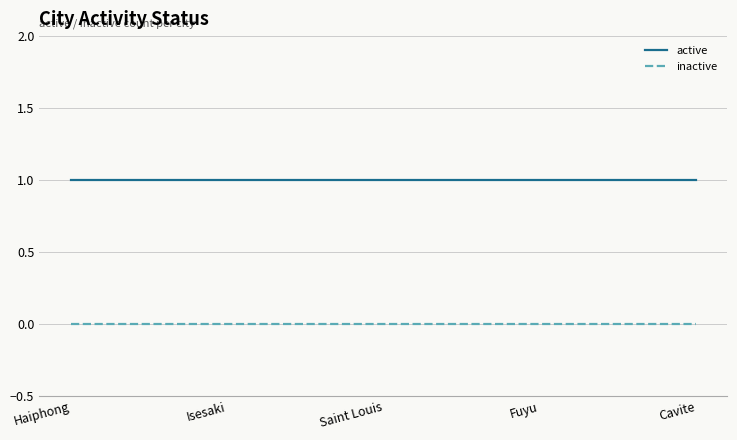

At how many categories does at least one series exceed 0?

5